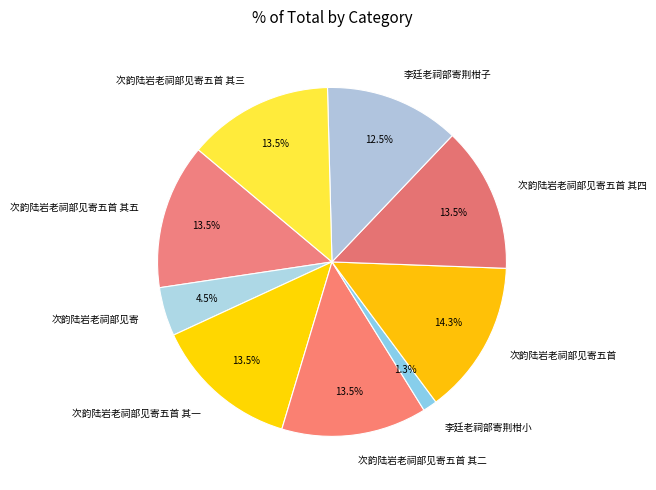

Which category has the biggest portion of the pie?

次韵陆岩老祠部见寄五首